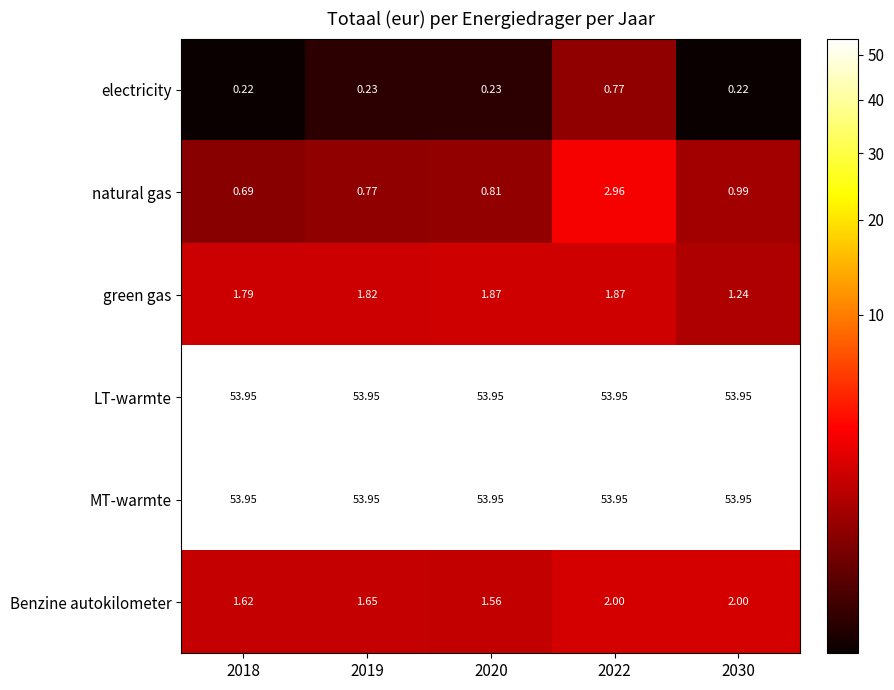

Between 2022 and 2030, which series saw the biggest shift?

natural gas